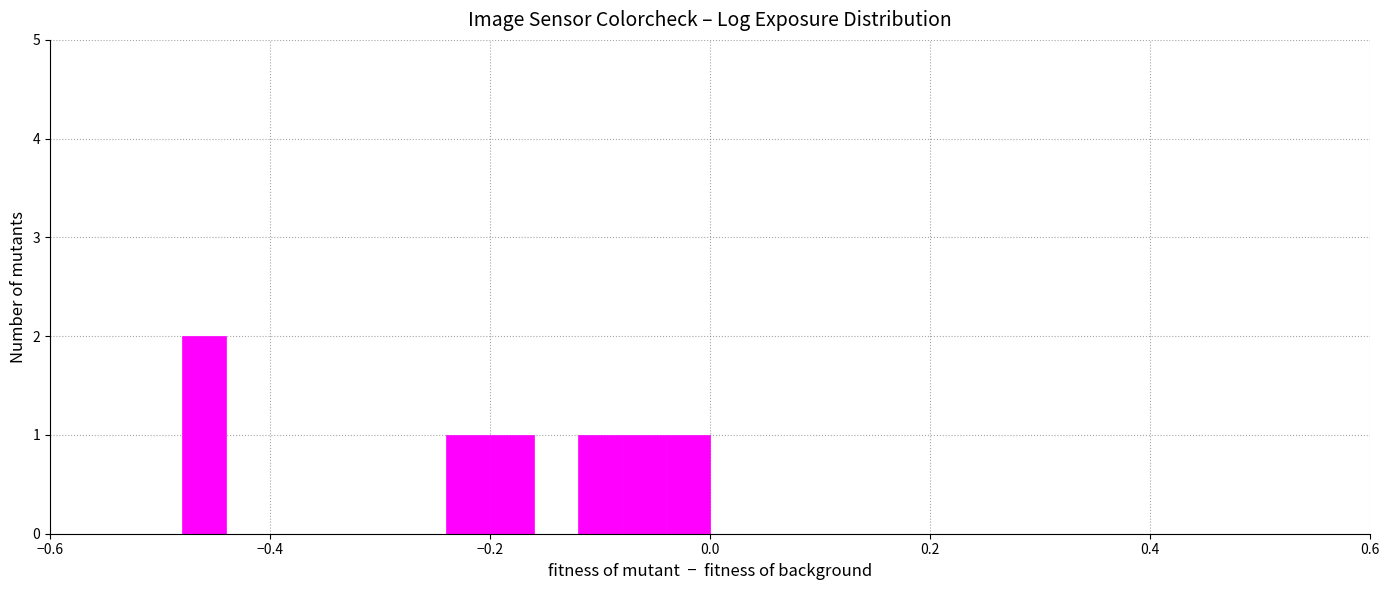

Around what value on the x-axis is the tallest bar? Give the approximate position of its centre, as read against the axis.

-0.46